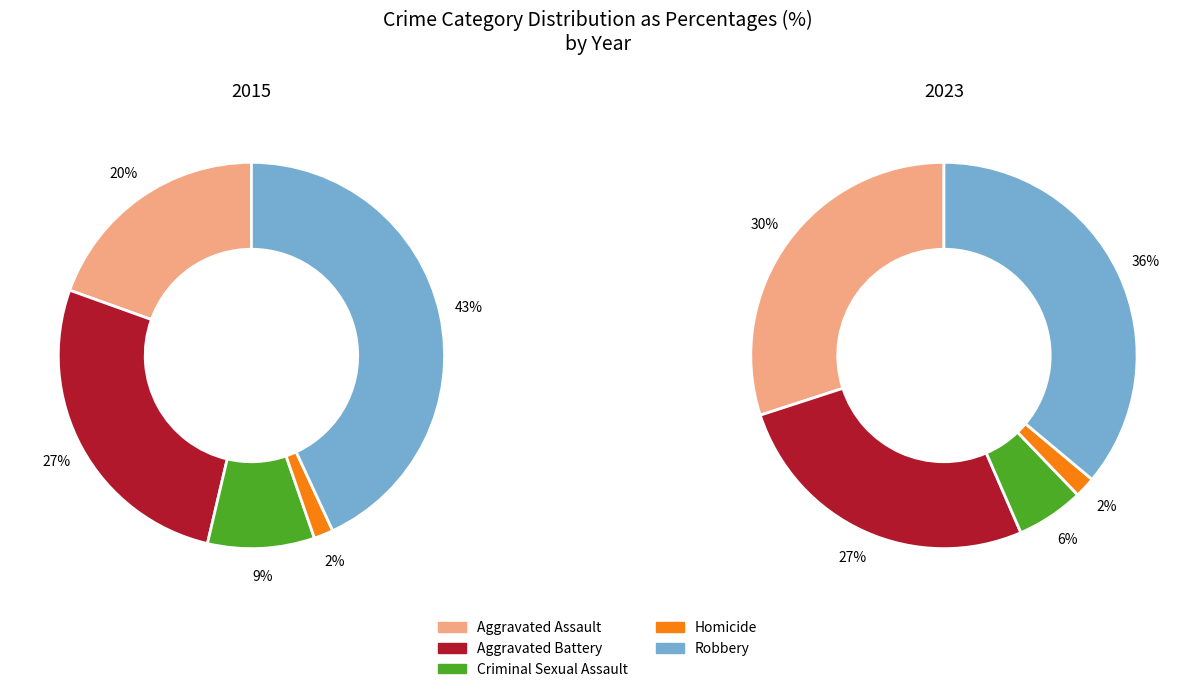

Is it true that Aggravated Assault is 34% of the pie?

False